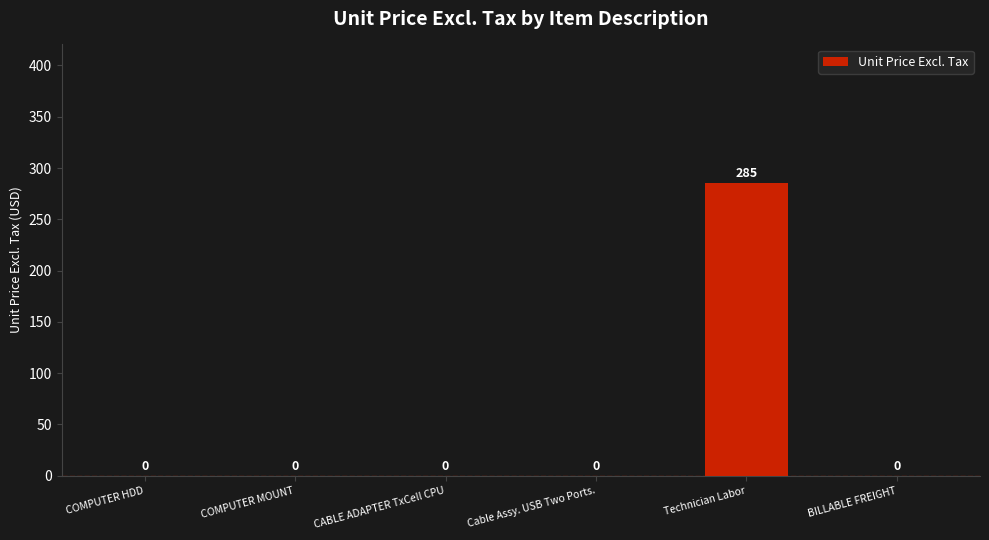

What is the sum of the values at COMPUTER HDD and Technician Labor?

285